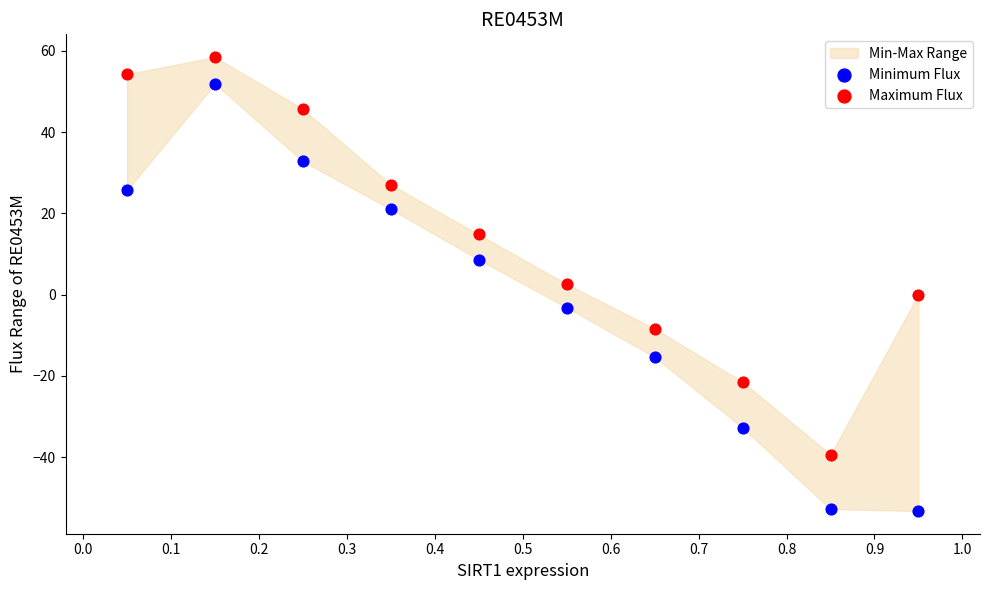

Across all data points, what is the range of X values (max minus min)?

0.9